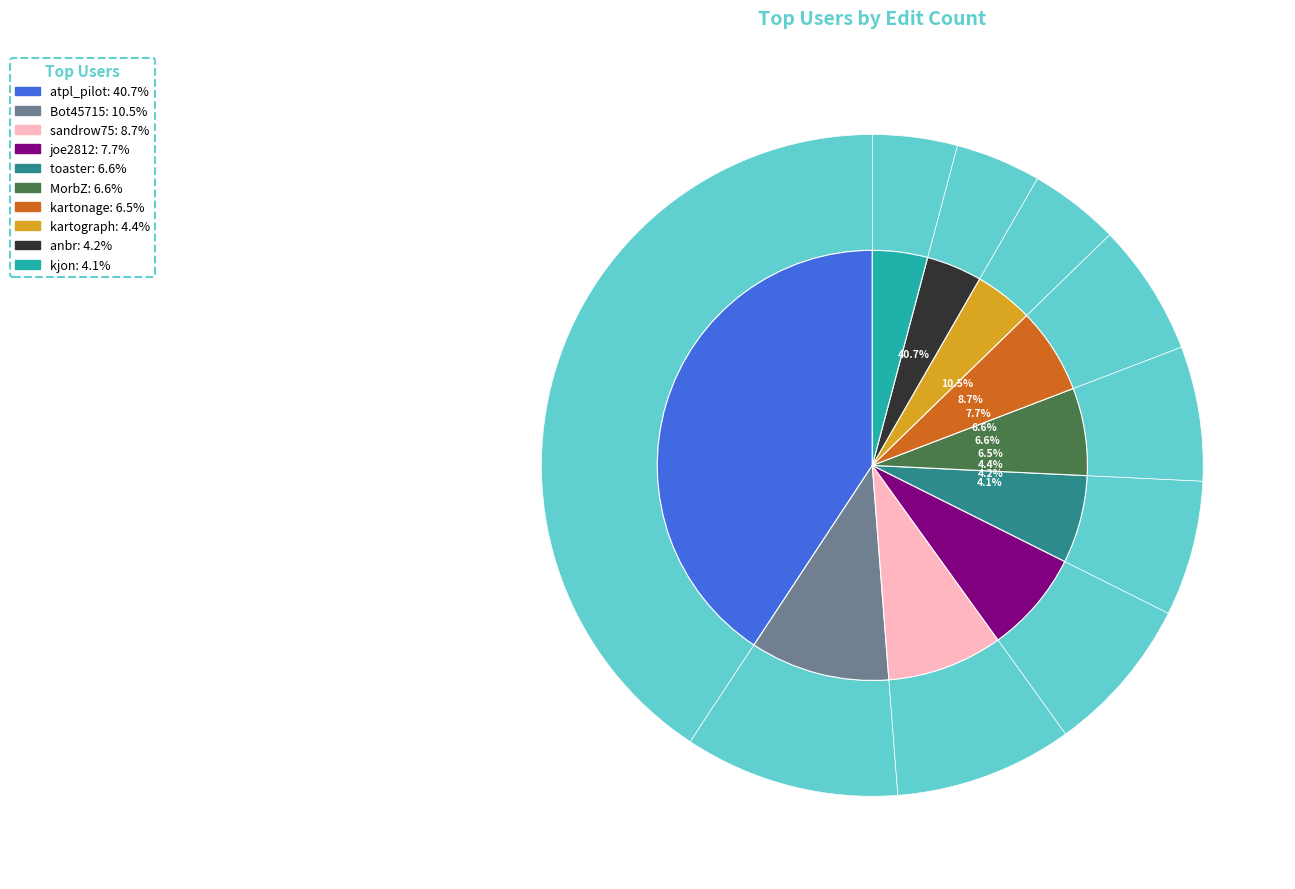

To the nearest percent, what percentage of the pie is MorbZ?

7%